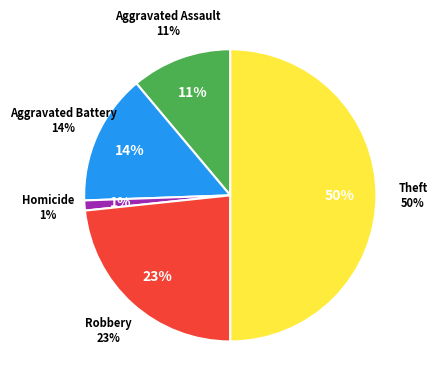

Does any single category account for the majority?

No